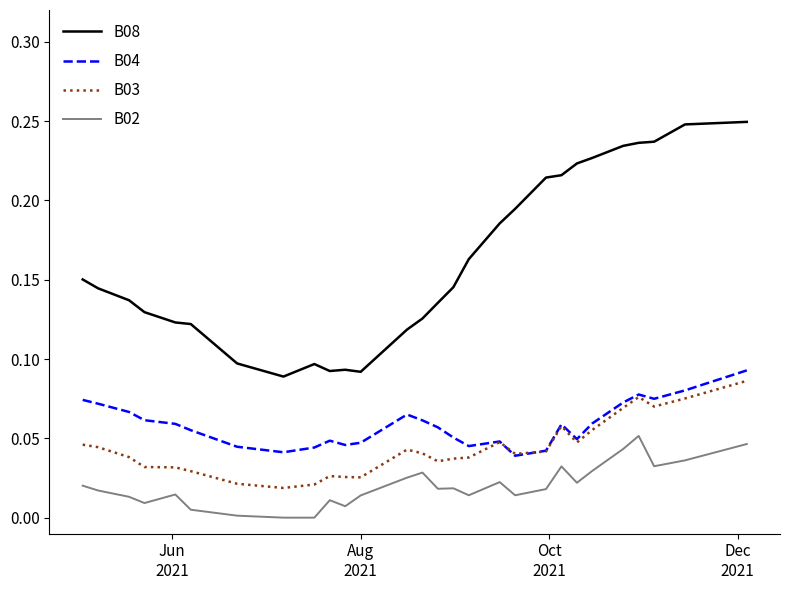

Which series has the largest total across all categories?

B08